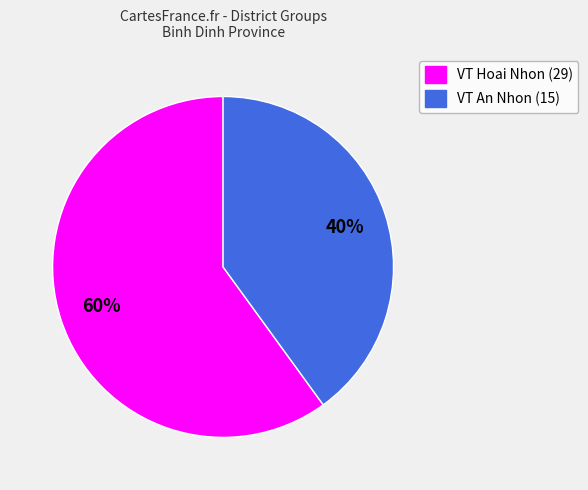

To the nearest percent, what is the difference between the largest and smallest slice percentages?

20%